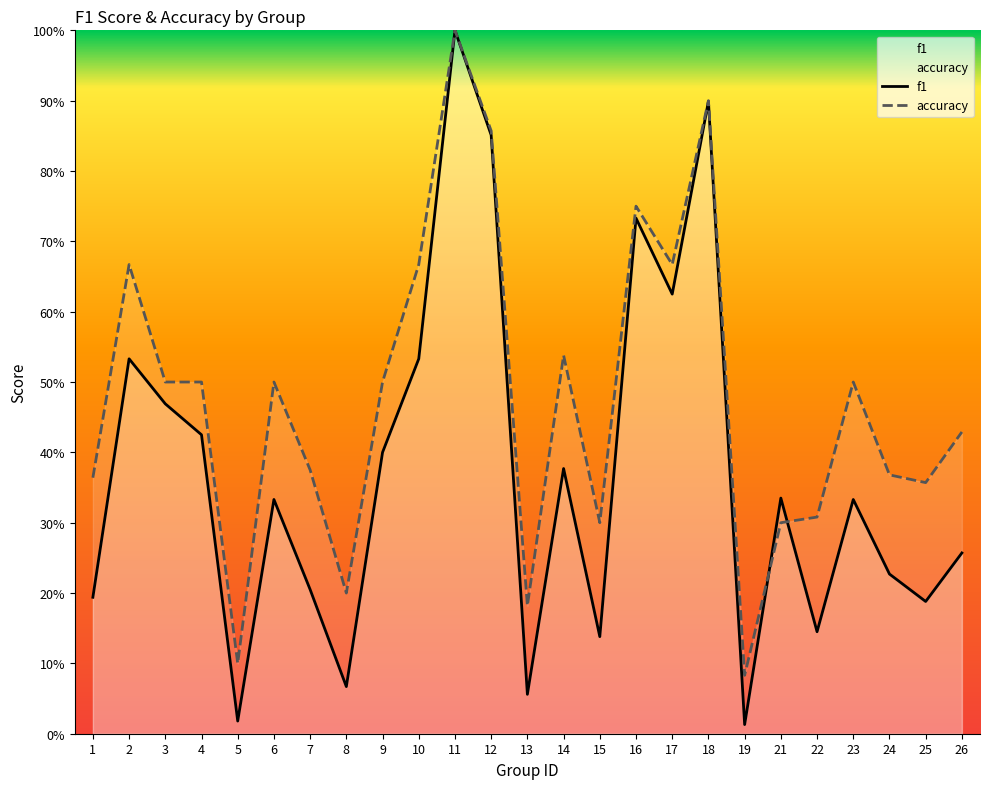

Read the accuracy value at 12.

0.9